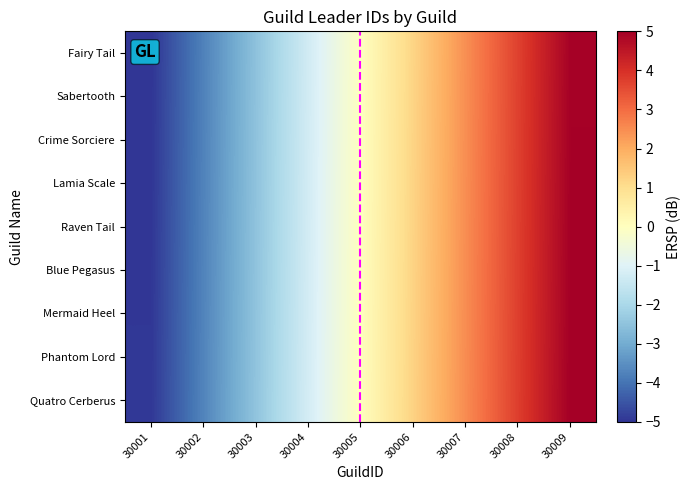

Reading left to right, transcribe all the data shown in this chart.

Fairy Tail: 30001=-5.0	30002=-3.8	30003=-2.5	30004=-1.3	30005=-0.0	30006=1.2	30007=2.5	30008=3.7	30009=5.0
Sabertooth: 30001=-5.0	30002=-3.8	30003=-2.5	30004=-1.3	30005=-0.0	30006=1.2	30007=2.5	30008=3.7	30009=5.0
Crime Sorciere: 30001=-5.0	30002=-3.7	30003=-2.5	30004=-1.3	30005=-0.0	30006=1.2	30007=2.5	30008=3.7	30009=5.0
Lamia Scale: 30001=-5.0	30002=-3.7	30003=-2.5	30004=-1.2	30005=-0.0	30006=1.2	30007=2.5	30008=3.7	30009=5.0
Raven Tail: 30001=-5.0	30002=-3.7	30003=-2.5	30004=-1.2	30005=0.0	30006=1.2	30007=2.5	30008=3.7	30009=5.0
Blue Pegasus: 30001=-5.0	30002=-3.7	30003=-2.5	30004=-1.2	30005=0.0	30006=1.2	30007=2.5	30008=3.7	30009=5.0
Mermaid Heel: 30001=-5.0	30002=-3.7	30003=-2.5	30004=-1.2	30005=0.0	30006=1.3	30007=2.5	30008=3.7	30009=5.0
Phantom Lord: 30001=-5.0	30002=-3.7	30003=-2.5	30004=-1.2	30005=0.0	30006=1.3	30007=2.5	30008=3.8	30009=5.0
Quatro Cerberus: 30001=-5.0	30002=-3.7	30003=-2.5	30004=-1.2	30005=0.0	30006=1.3	30007=2.5	30008=3.8	30009=5.0